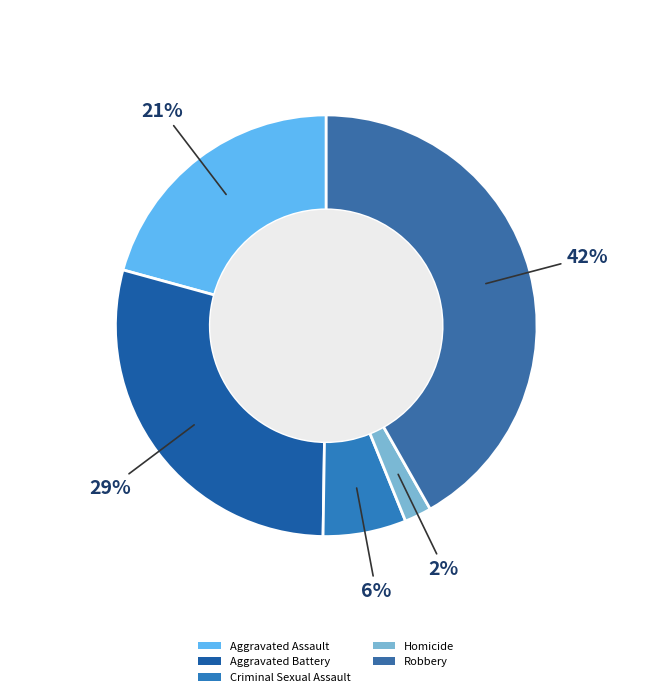

Does Aggravated Battery represent more than half of the total?

No